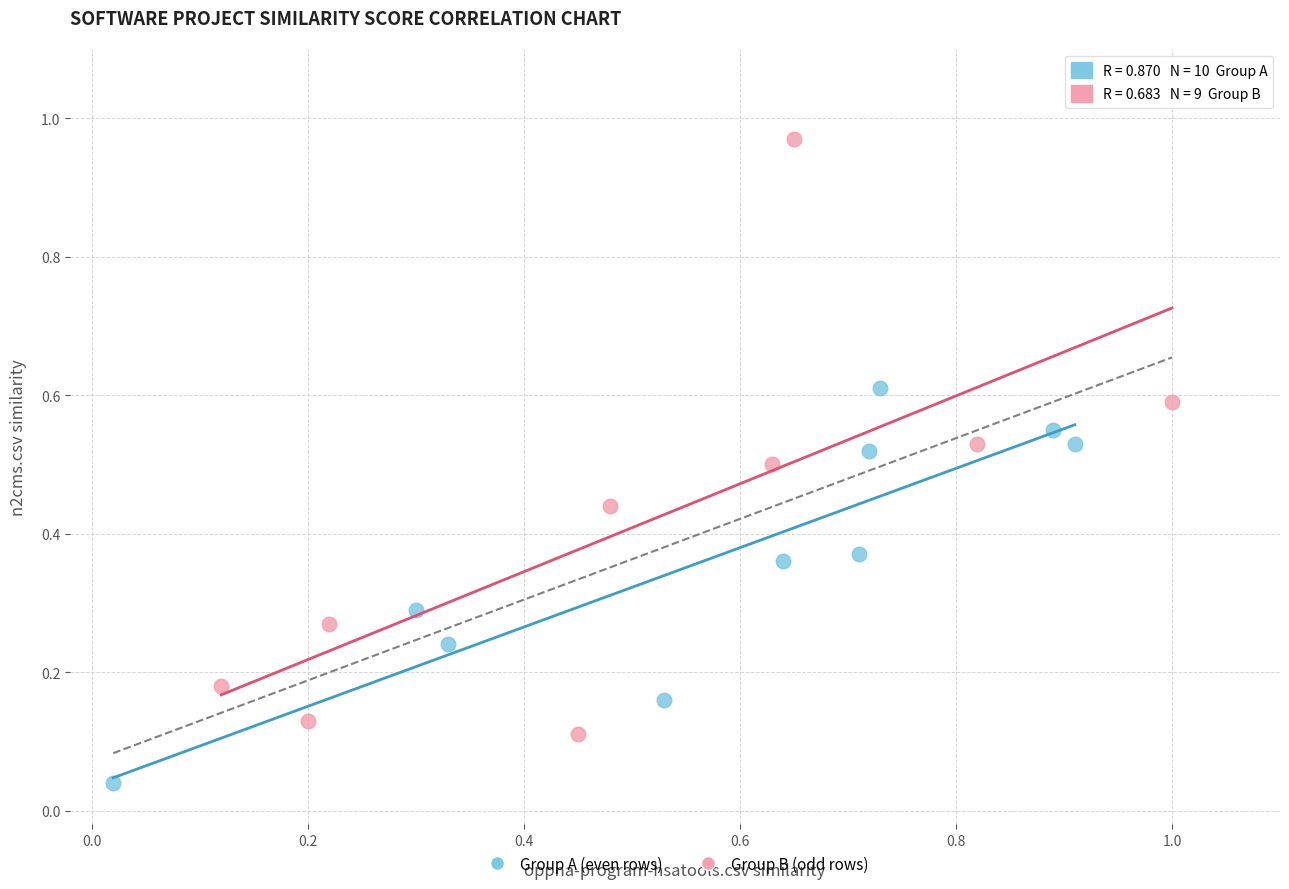

Which series contains the highest Y value?

Group B (odd rows)